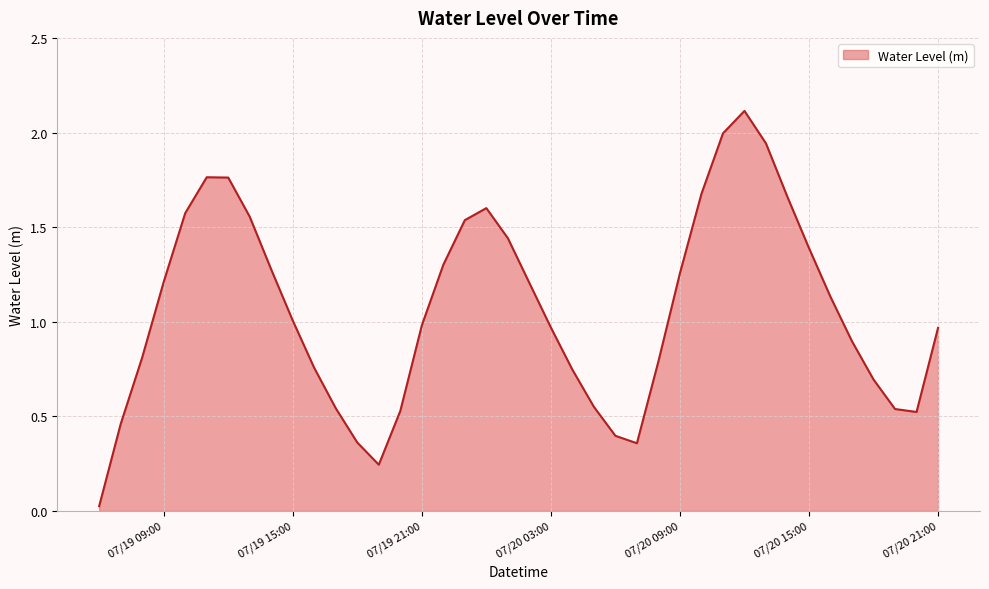

What is the greatest value displayed?

2.1